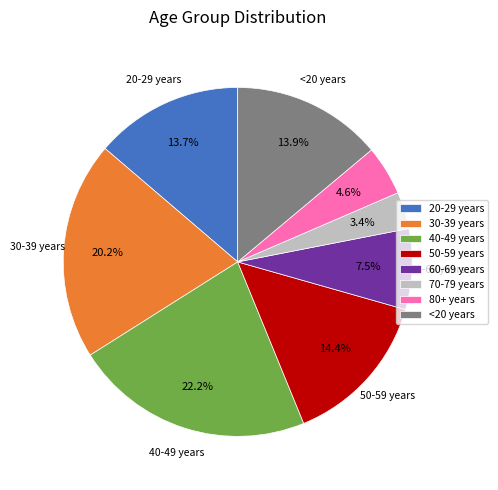

Which category has the biggest portion of the pie?

40-49 years